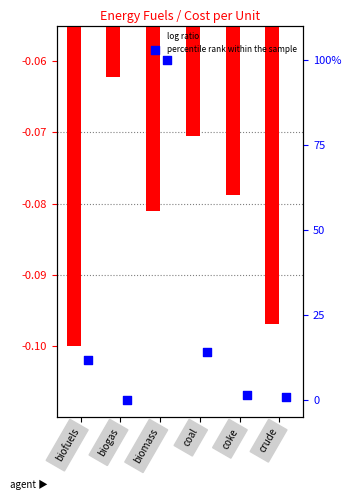

At how many categories does at least one series exceed 25?

1